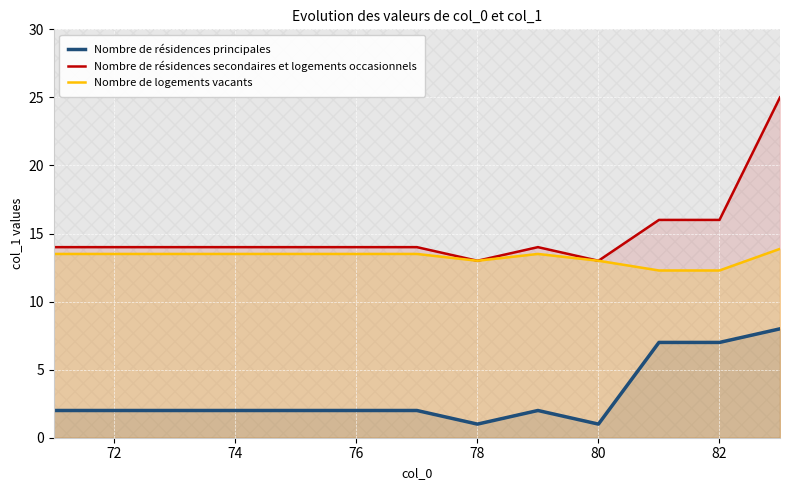

How many categories are shown in the chart?

13